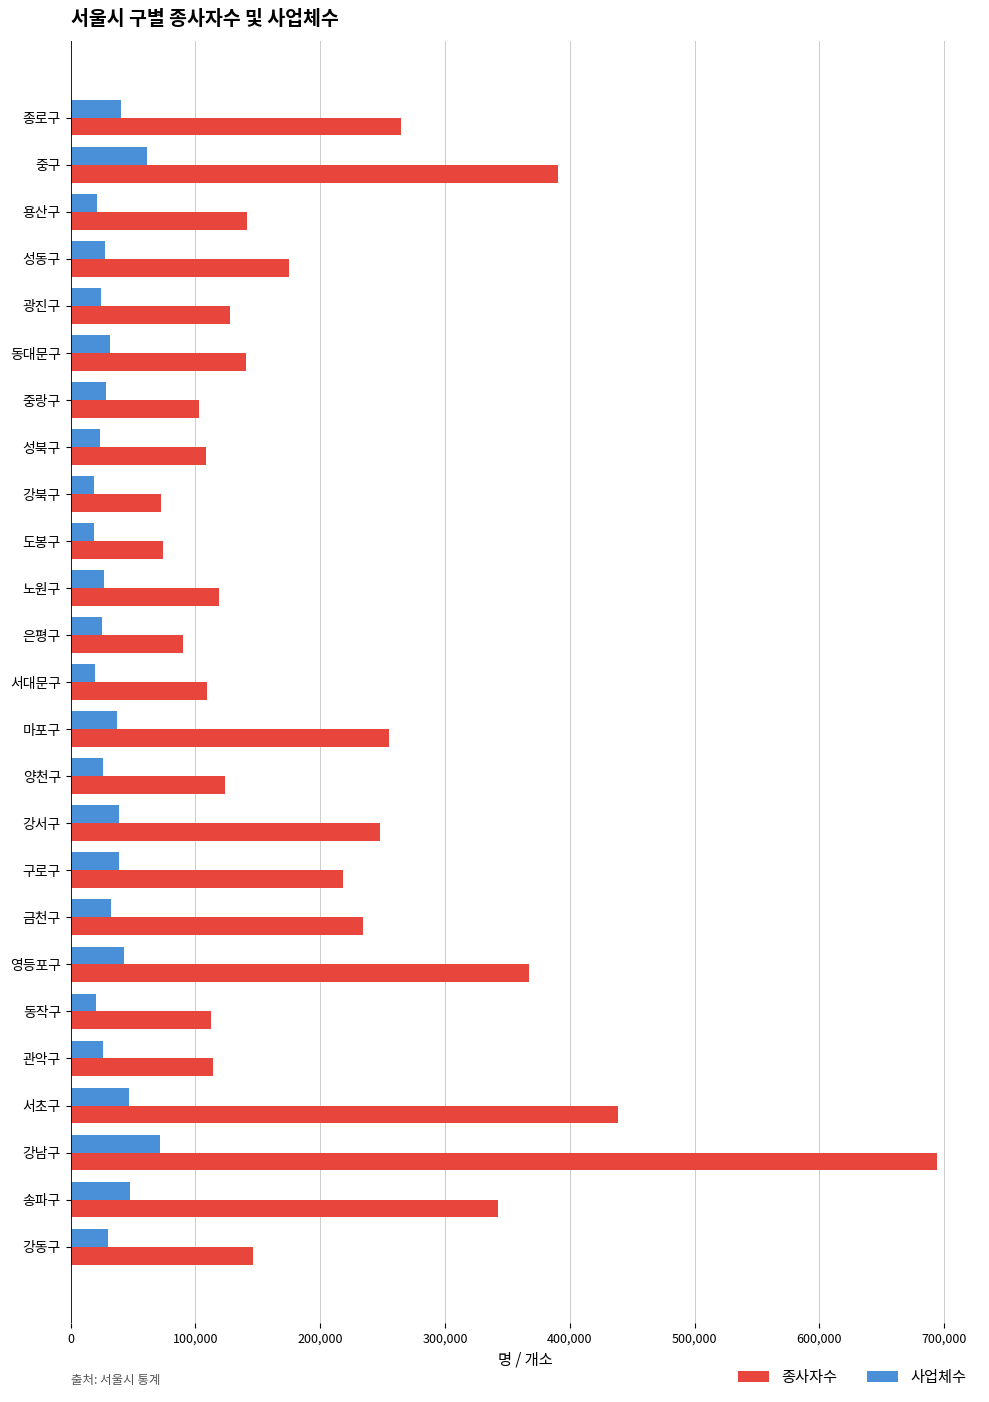

Which series changed the most between 양천구 and 강남구?

종사자수